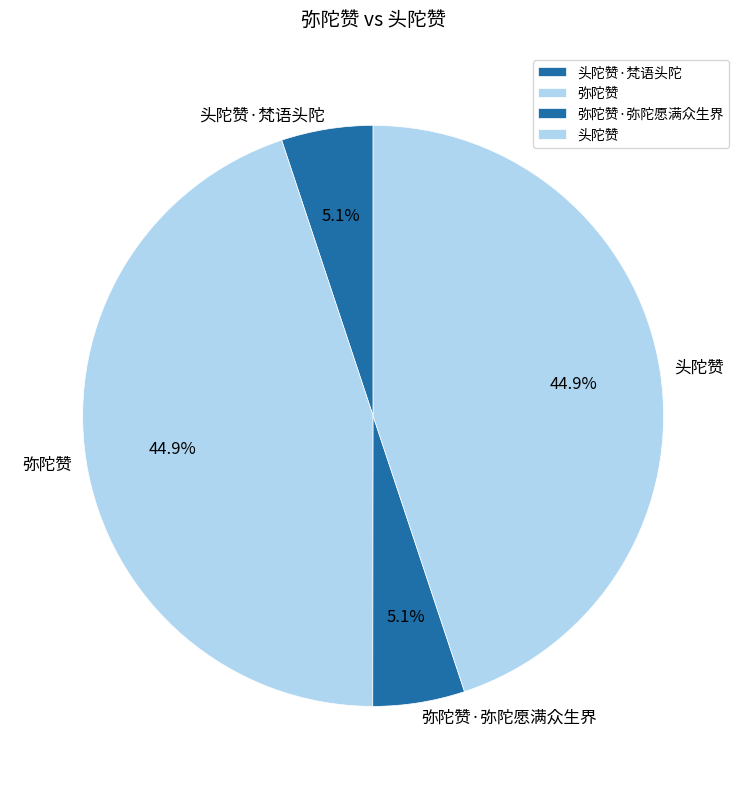

The 弥陀赞 slice represents 58% of the pie. True or false?

False